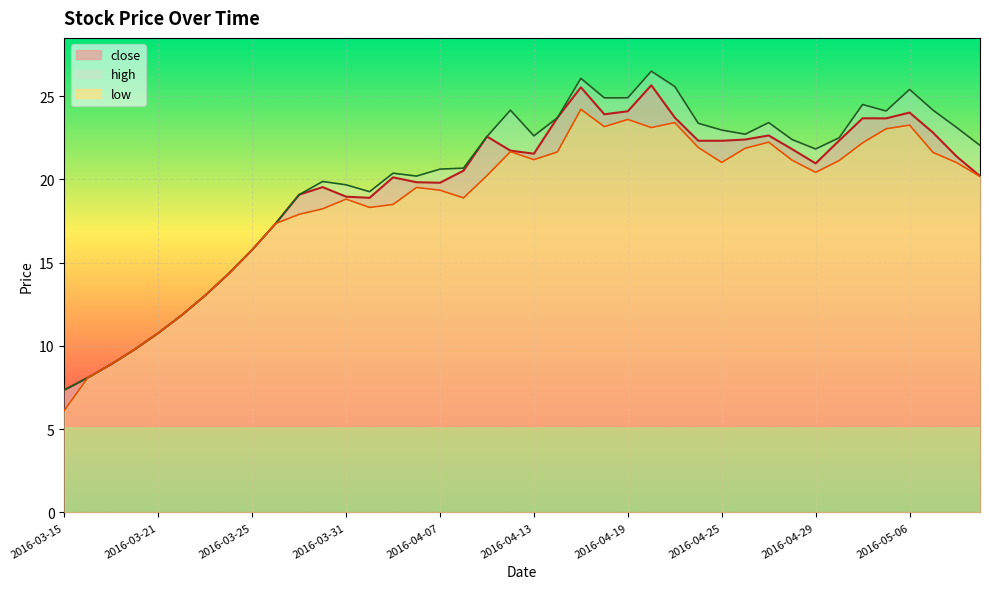

The value of close at 2016-03-22 is 11.8. True or false?

True